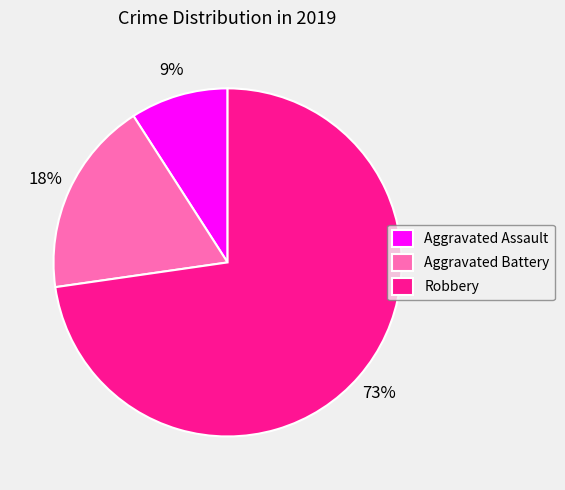

How many slices are in this pie chart?

3